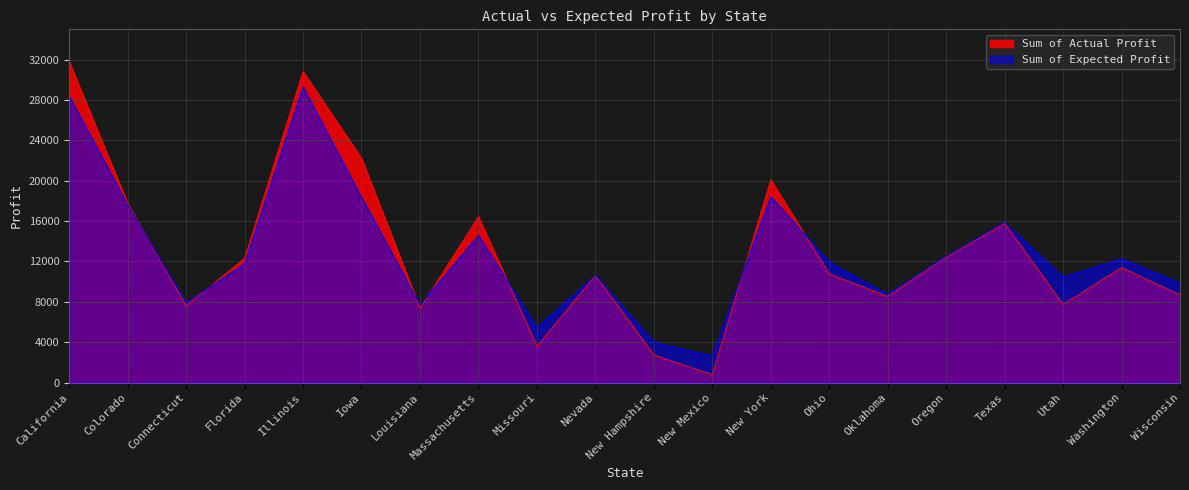

In Sum of Expected Profit, how many points are higher than both neighbors (excluding endpoints)?

6